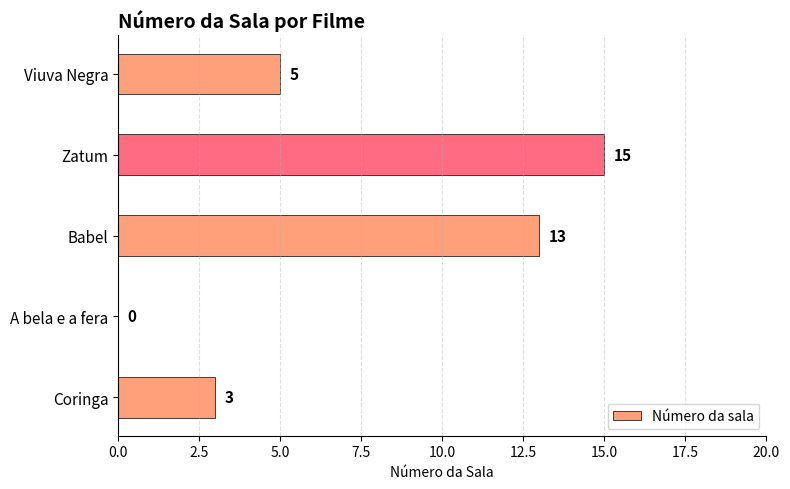

Are the bars horizontal?

Yes